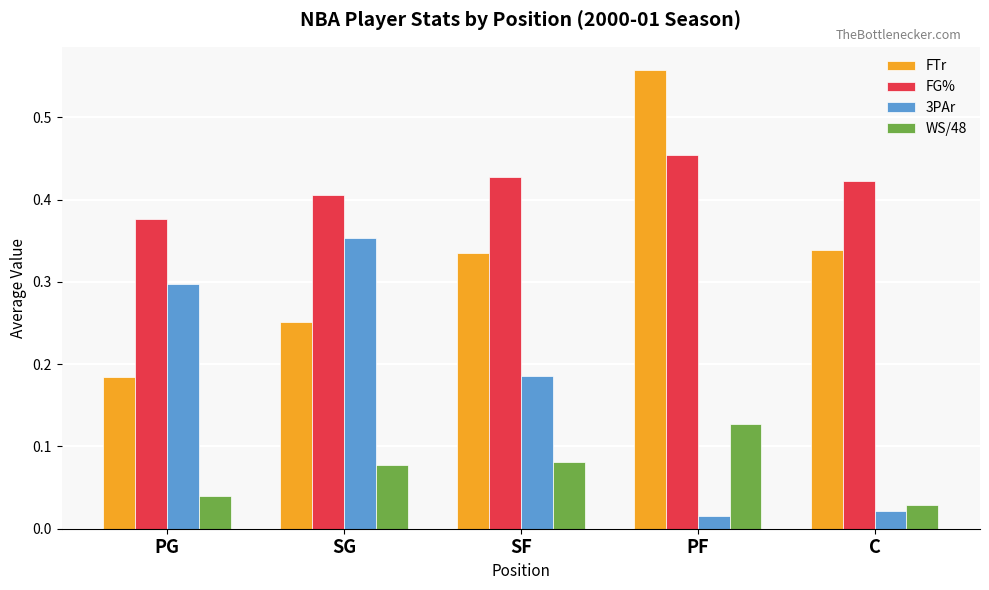

At PG, list the series in order from smallest to largest.

WS/48, FTr, 3PAr, FG%